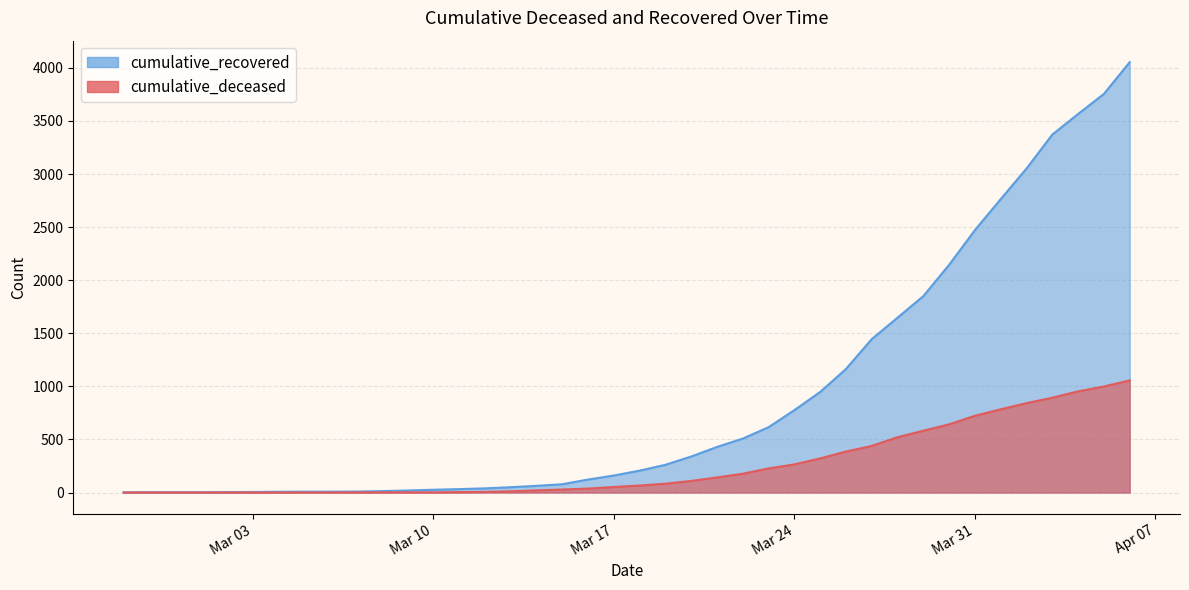

What is the label of the 22nd point from the left?

2020-03-19